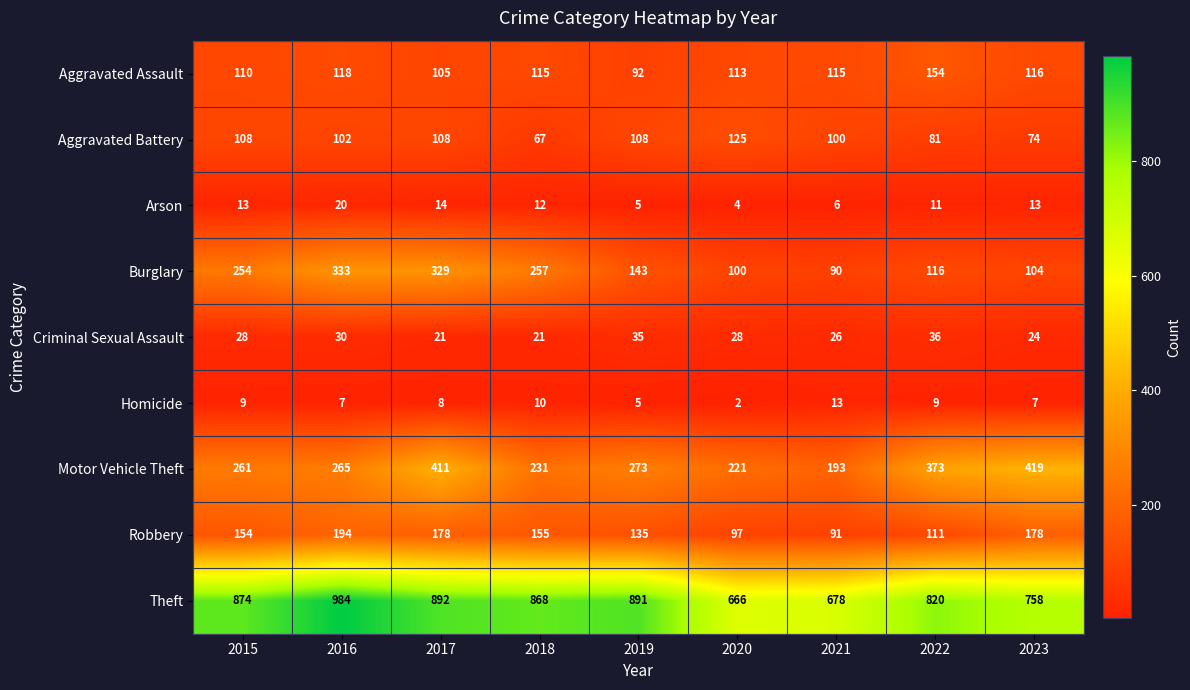

Count the number of categories in the chart.

9